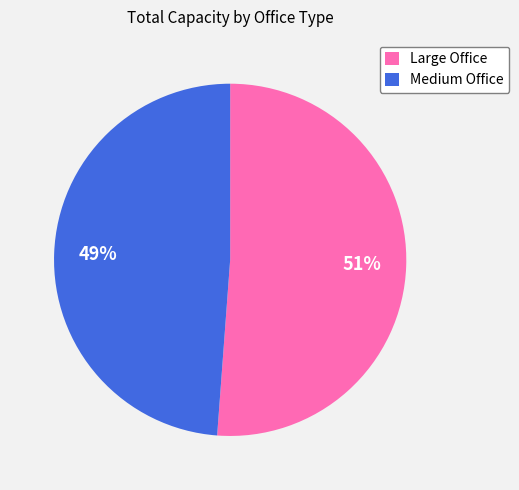

Which category has the biggest portion of the pie?

Large Office